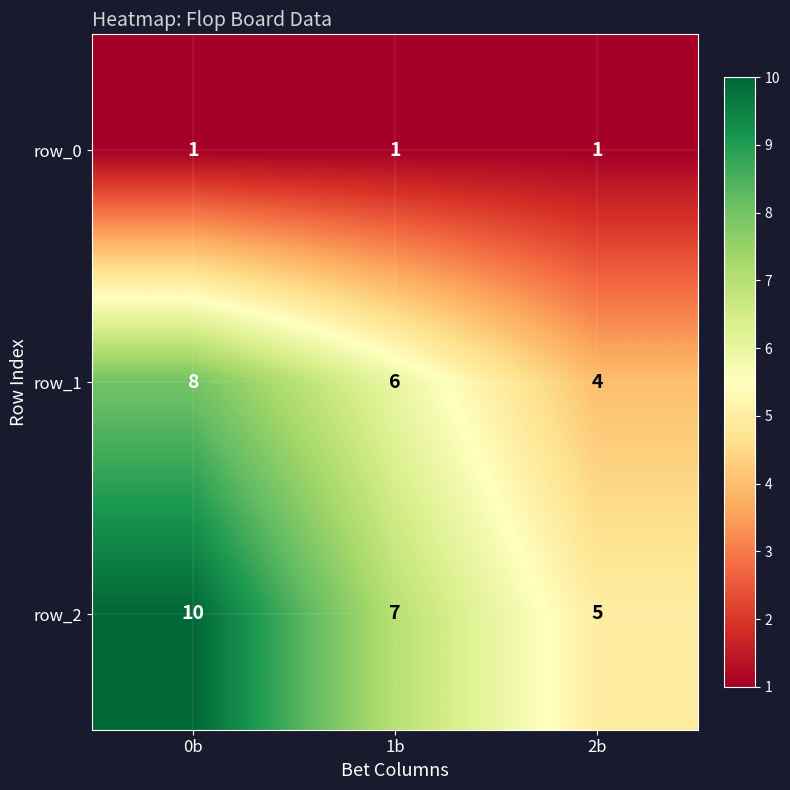

At which label is row_2 closest to 7?

1b